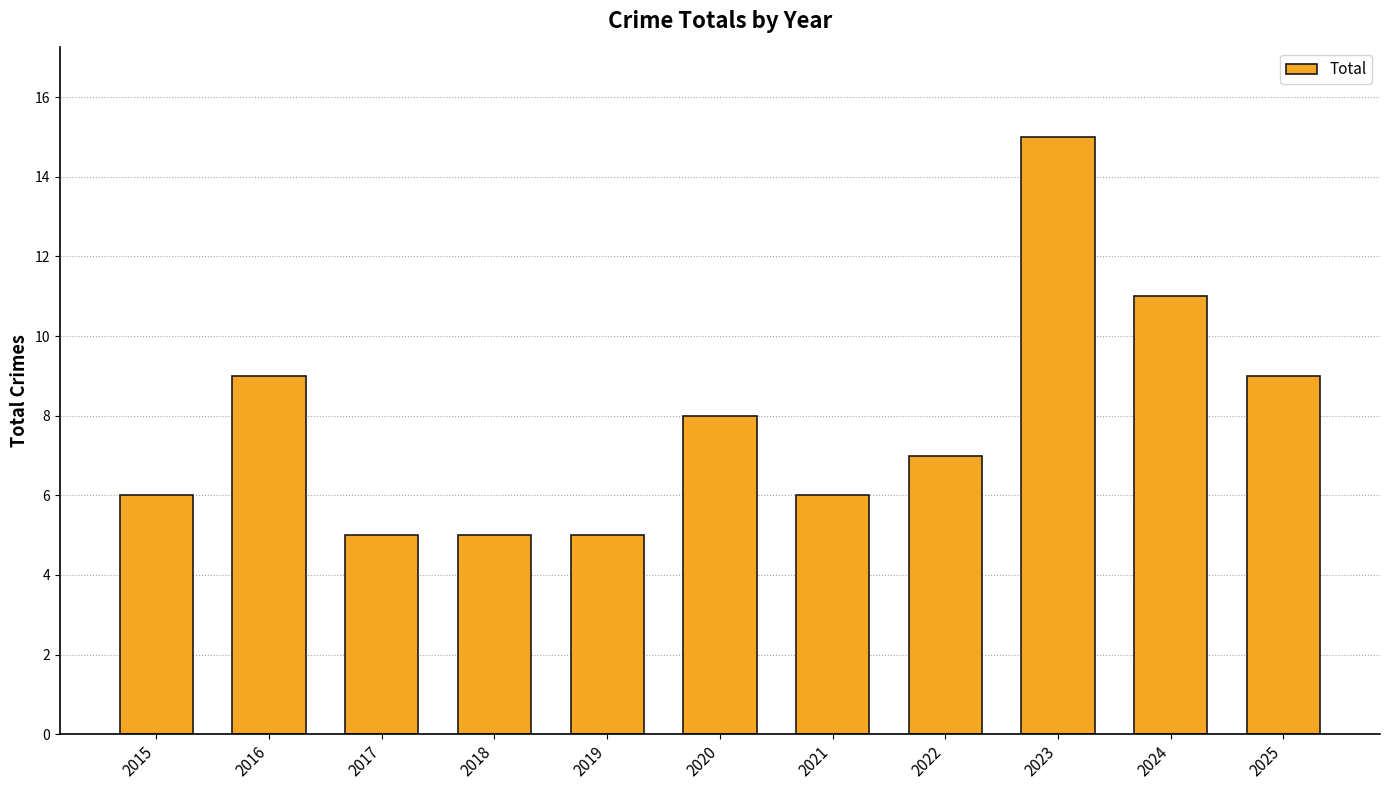

What is the minimum value shown in the chart?

5